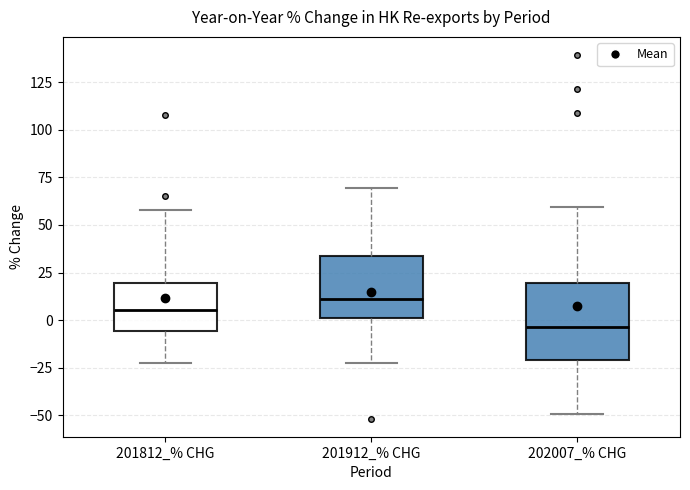

Which box's median line is the lowest?

202007_% CHG